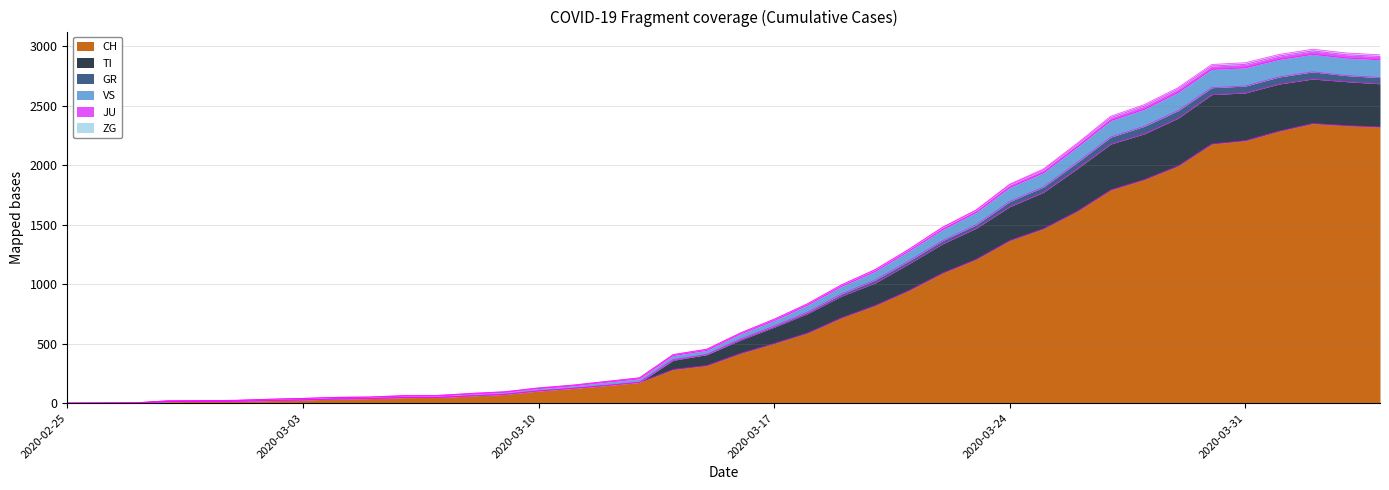

What is the highest value of the CH series?

2349